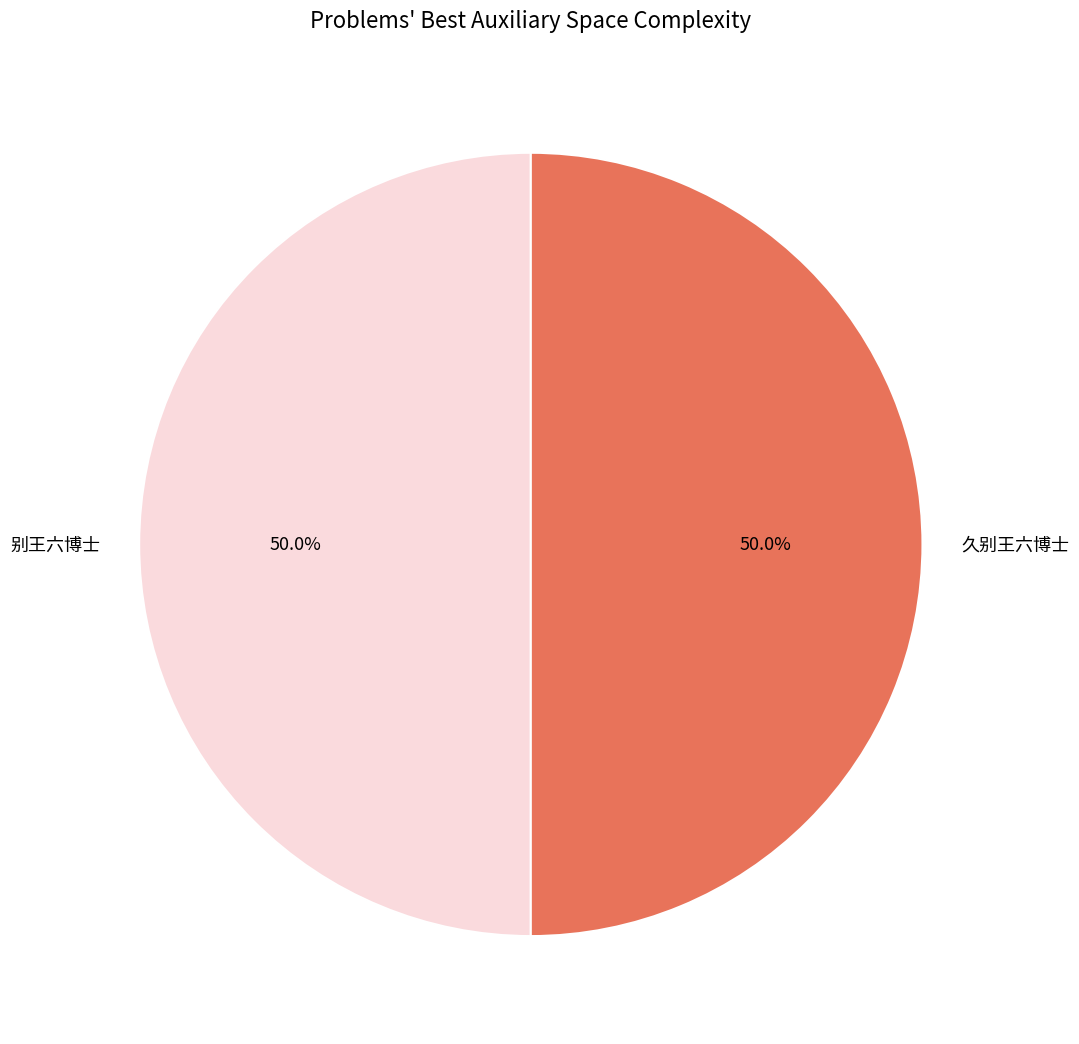

Approximately how many times larger is the value at 久别王六博士 compared to 别王六博士?

1.0